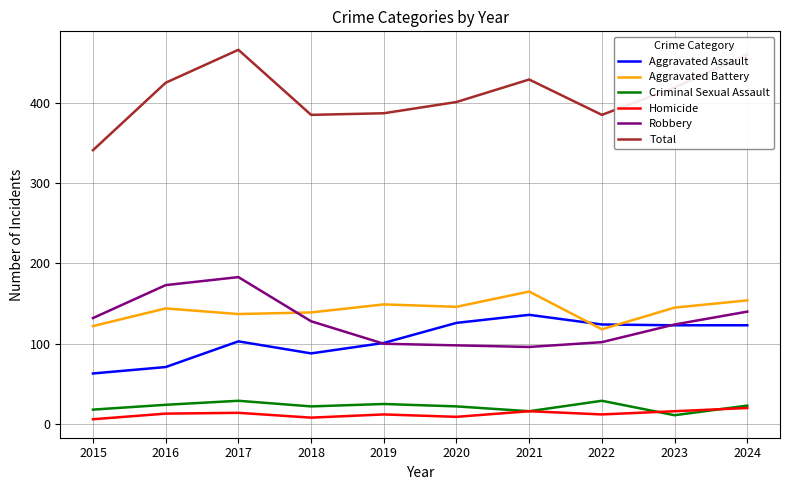

What is the spread (max minus min) of values at 2019?

375